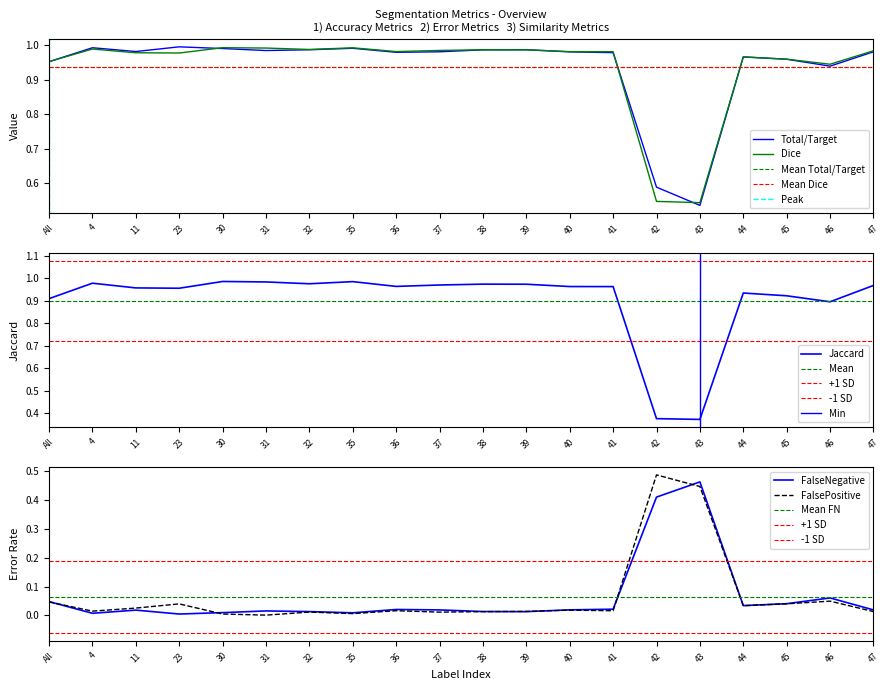

What is the difference between the maximum and second lowest values in the FalsePositive series?

0.5